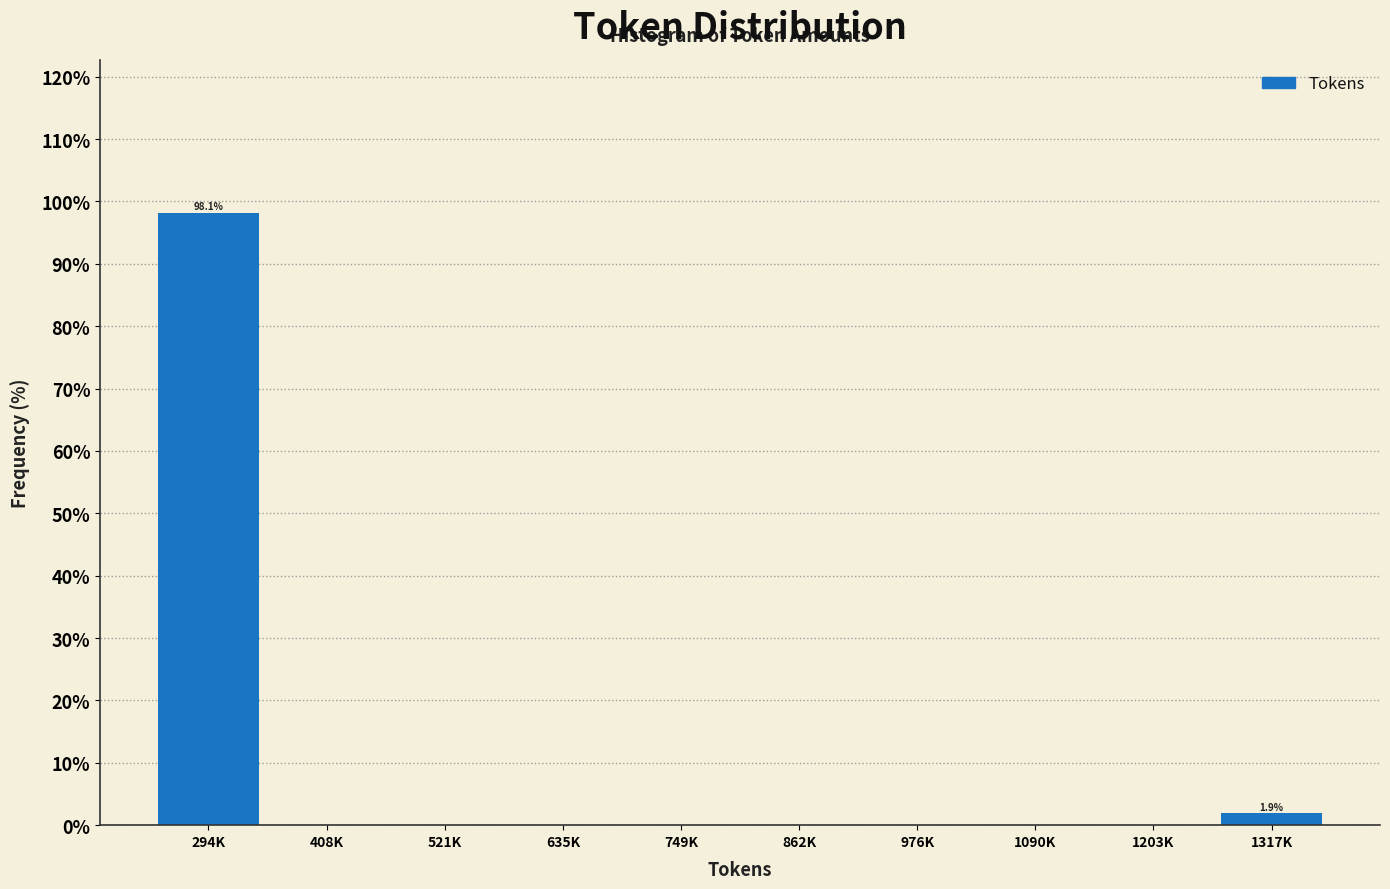

Reading left to right, list all the values displayed in this chart.

294K=98.1	408K=0.0	521K=0.0	635K=0.0	749K=0.0	862K=0.0	976K=0.0	1090K=0.0	1203K=0.0	1317K=1.9